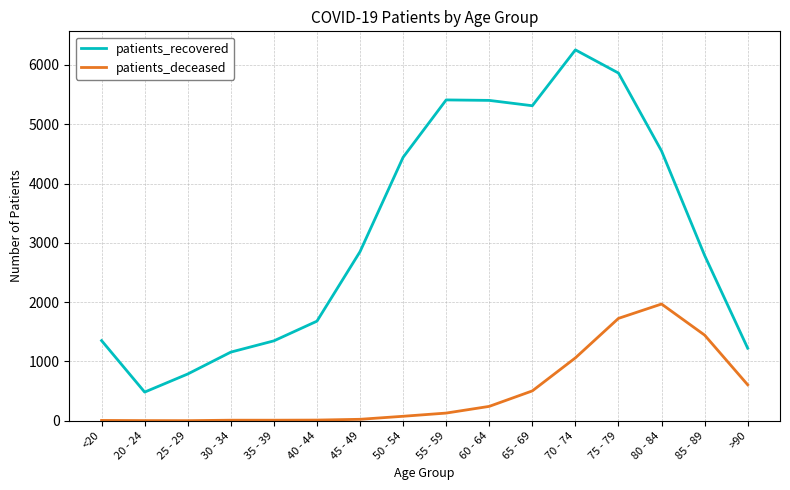

Rank the series by their average value, from lowest to highest.

patients_deceased, patients_recovered